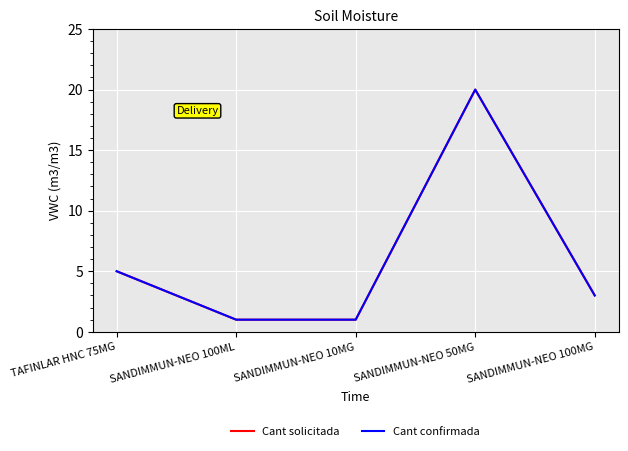

Is this an area chart (filled region under the line)?

No